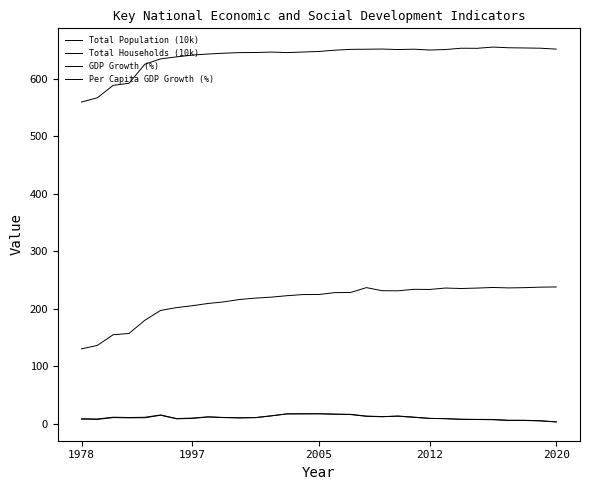

What is the difference between the maximum and minimum values in the Per Capita GDP Growth (%) series?

14.3